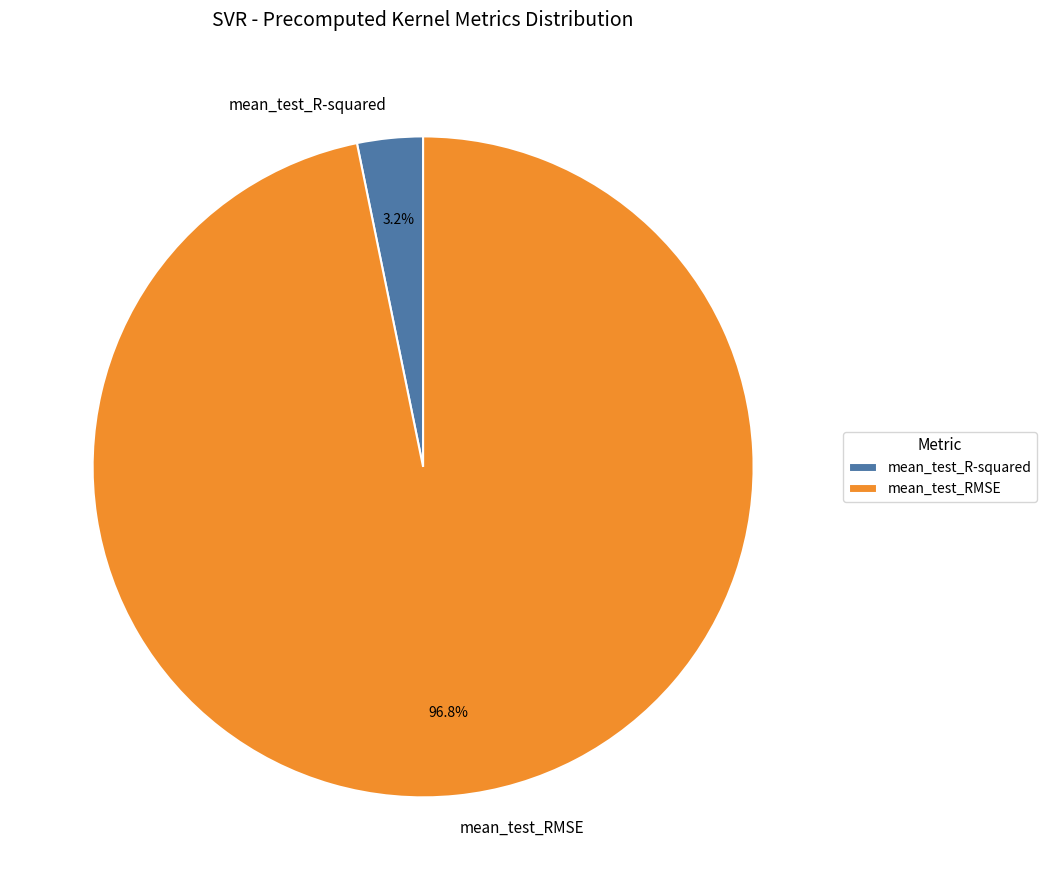

How many segments does this pie chart have?

2